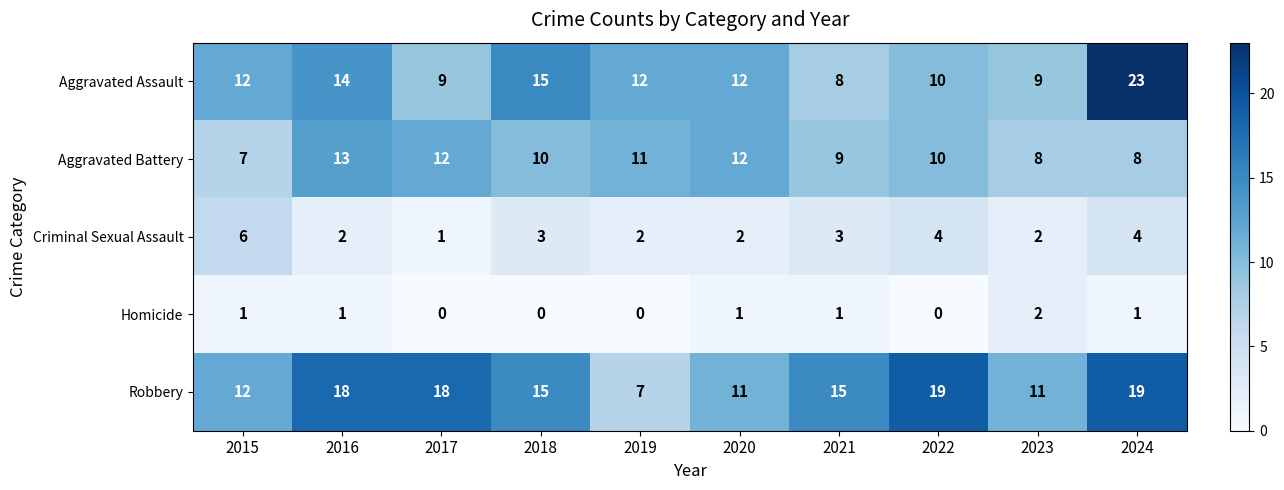

At how many categories does at least one series exceed 21?

1